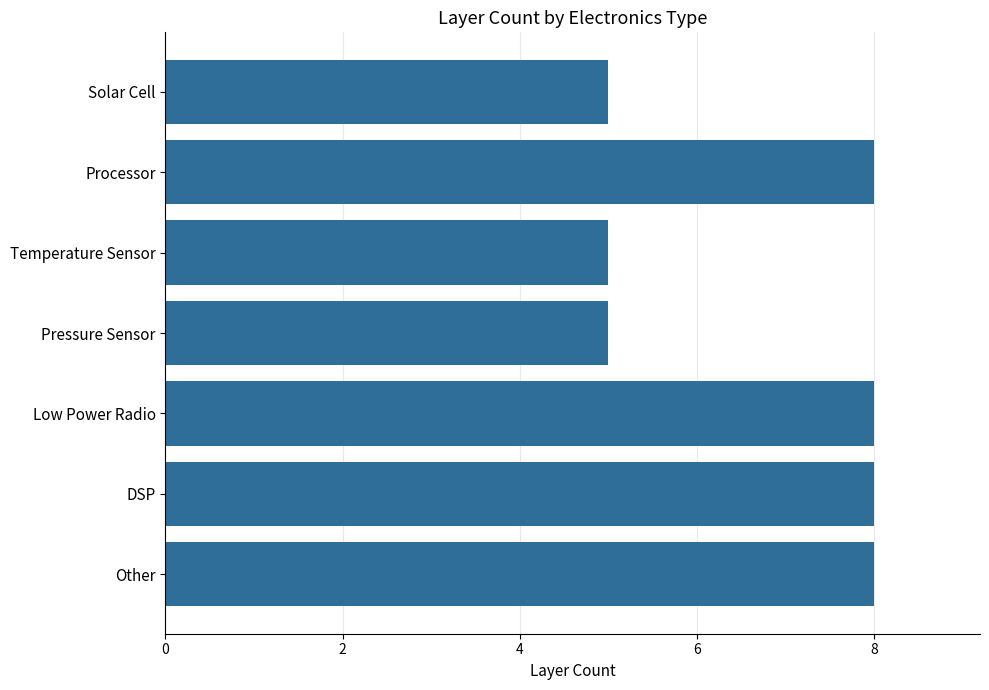

The value at Solar Cell is 5. True or false?

True